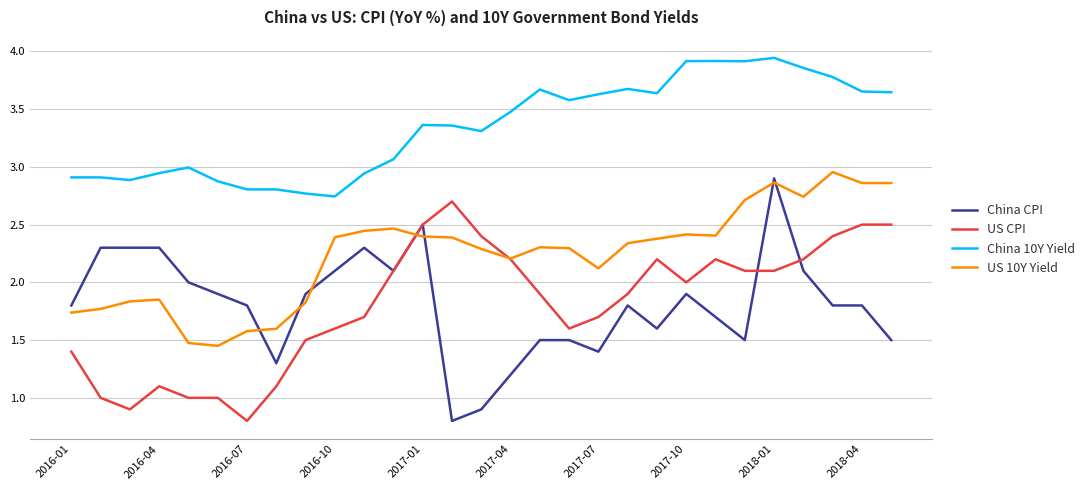

What is the difference between the second highest and second lowest values in the China CPI series?

1.6